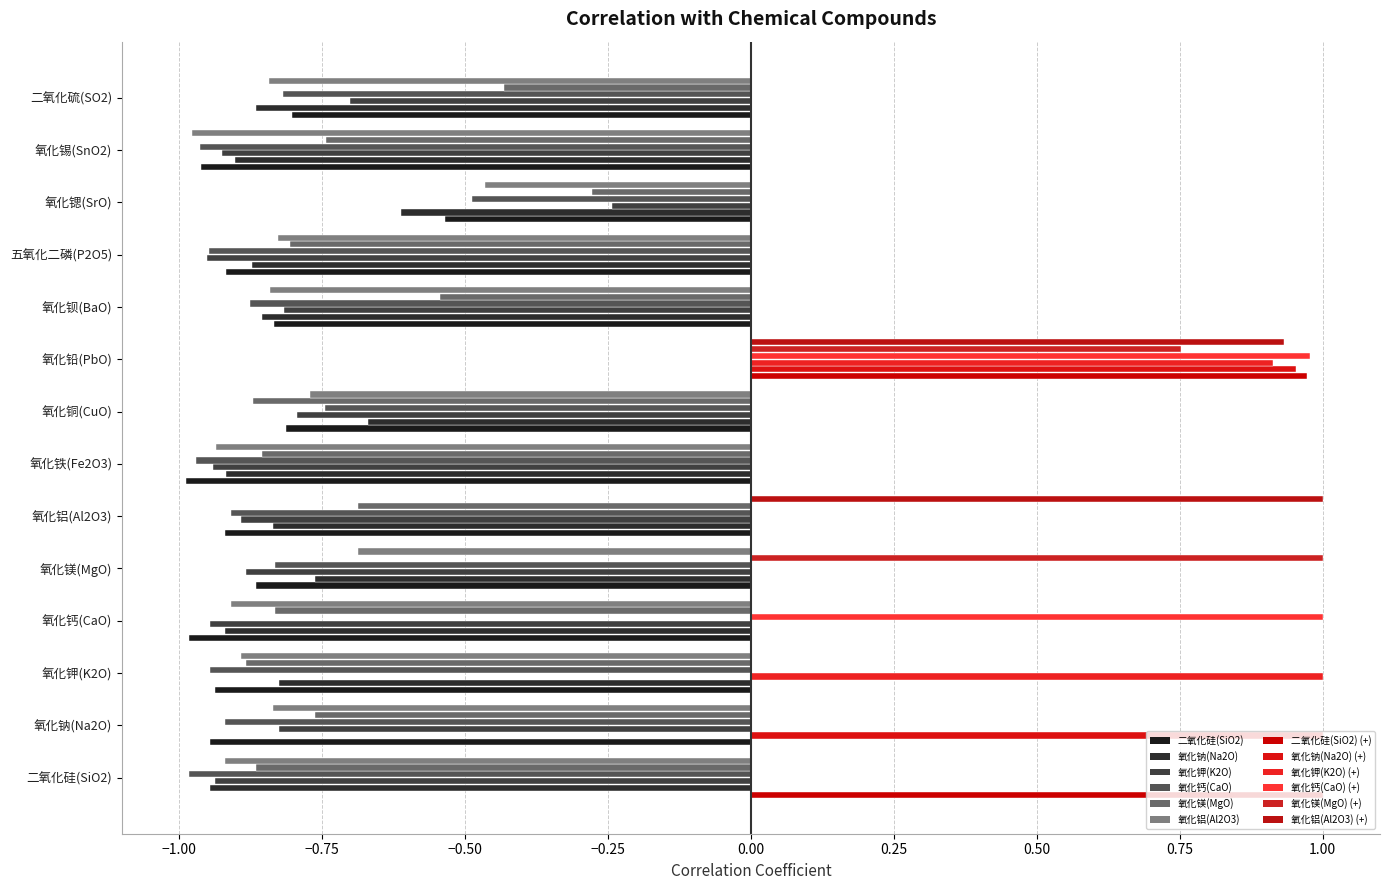

How many distinct data groups are displayed?

12